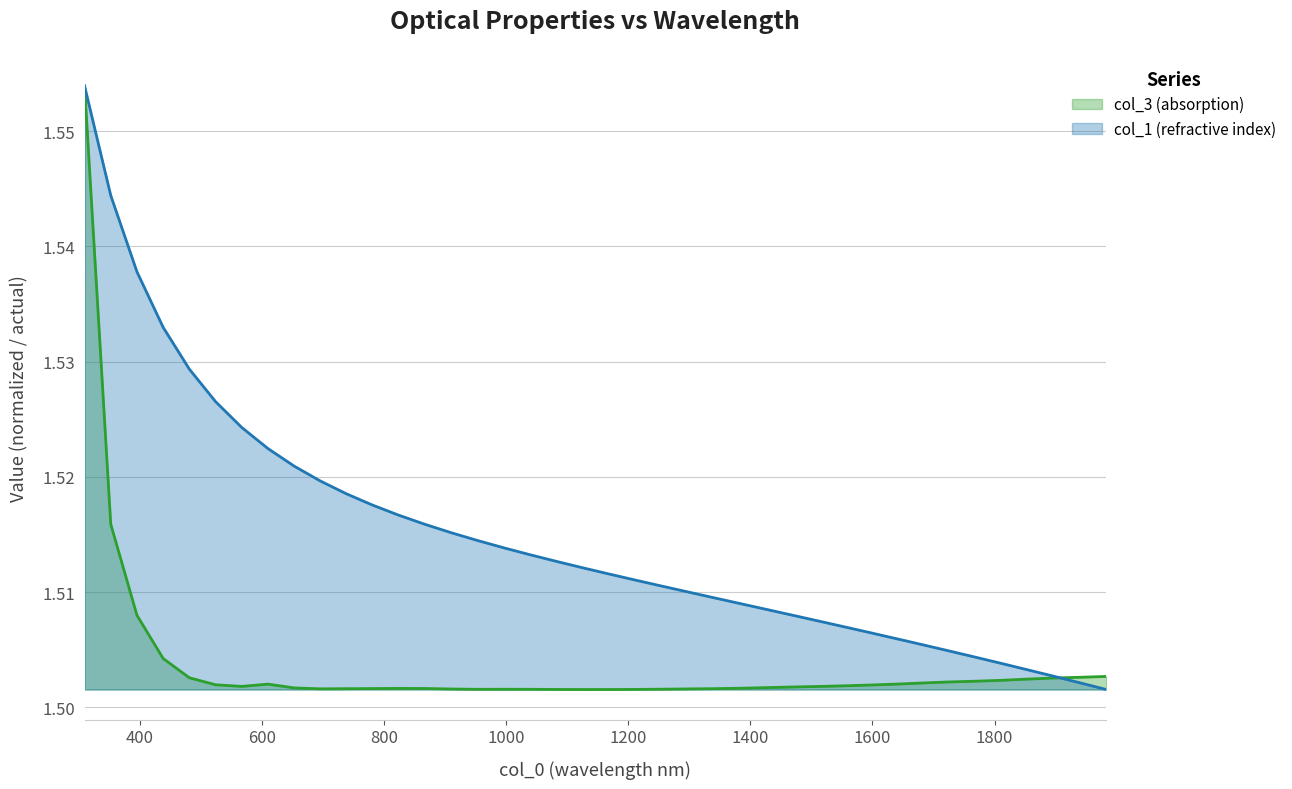

True or false: col_1 (refractive index) has more than 1 points higher than both neighbors.

False